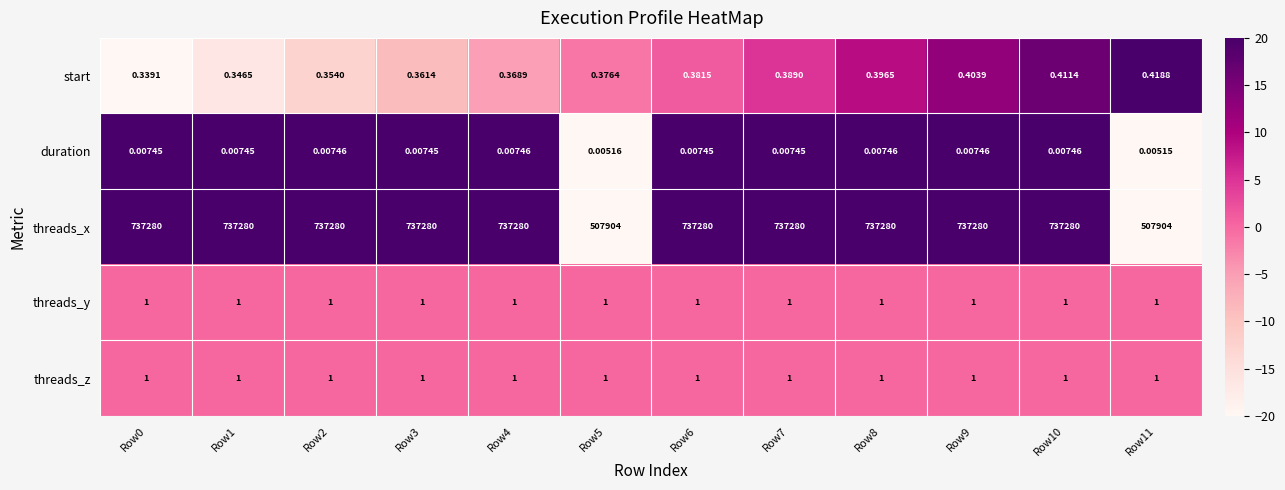

Which series changed the most between Row0 and Row1?

start